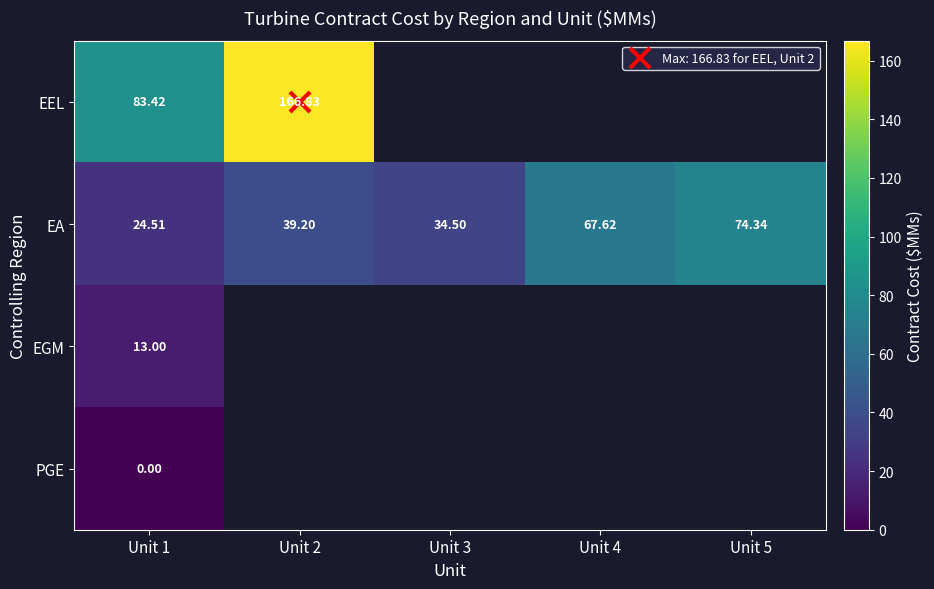

How many series are shown in this chart?

4